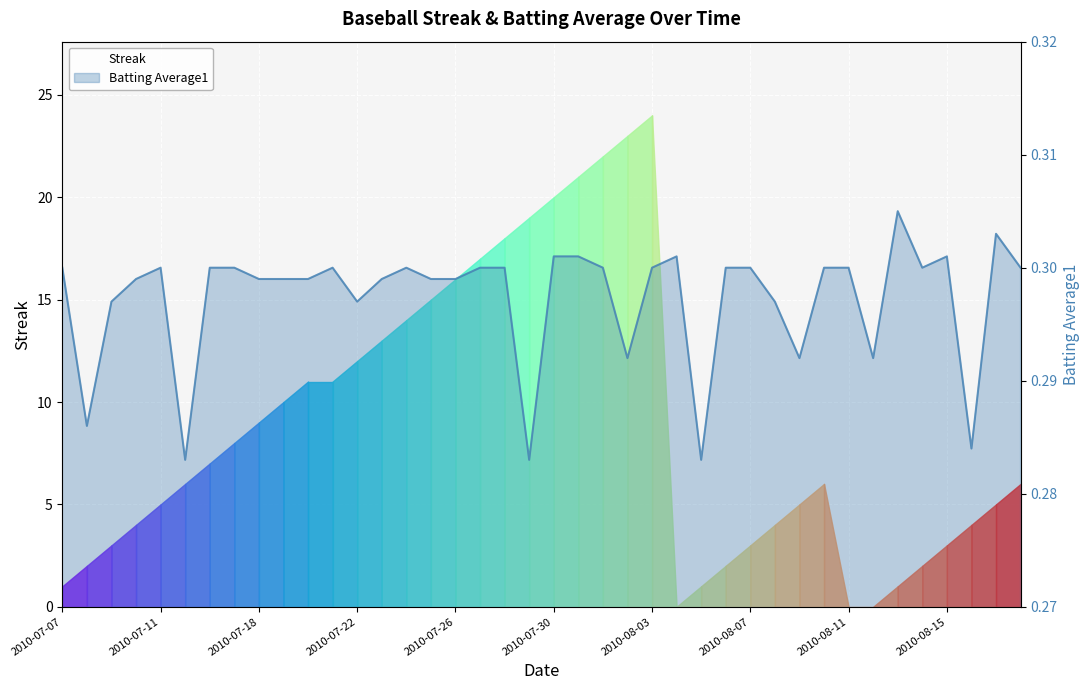

The value at 2010-07-19 is 0.1. True or false?

False